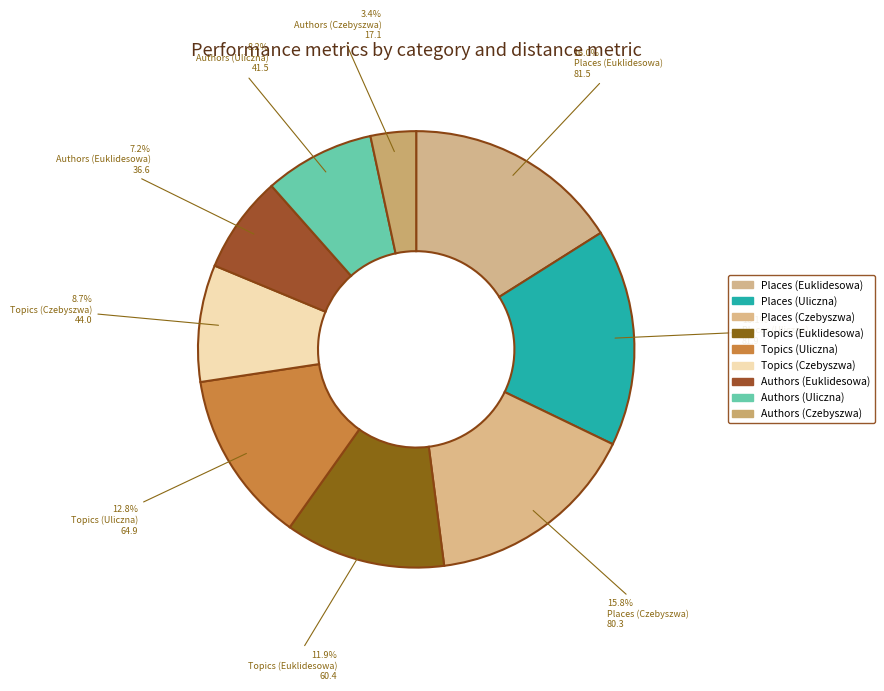

Is there any slice that represents more than half of the pie?

No